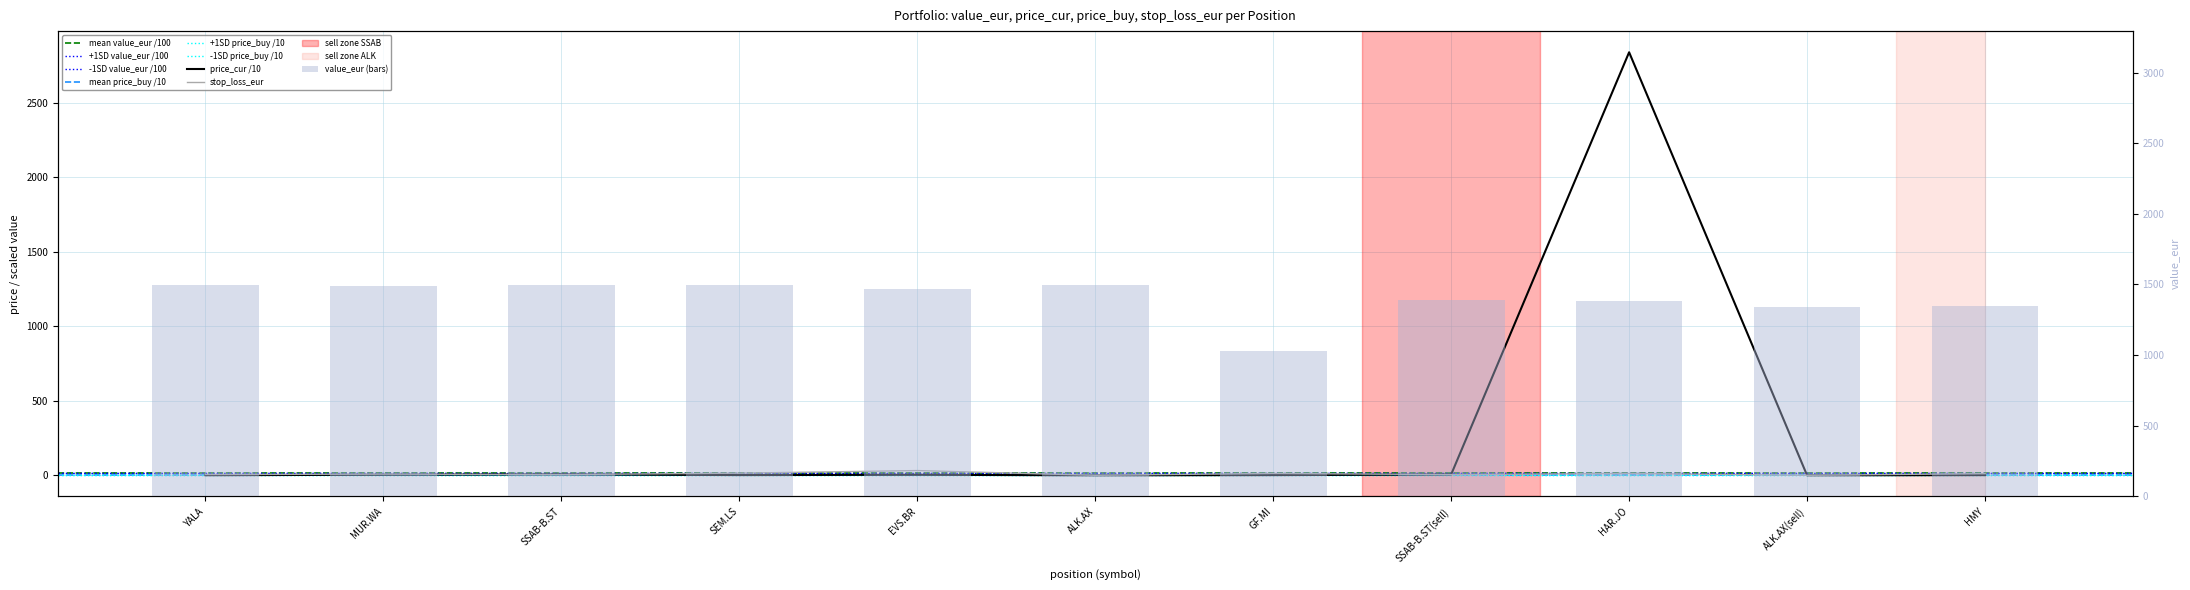

The price_cur series shows 0.7 at YALA. True or false?

True